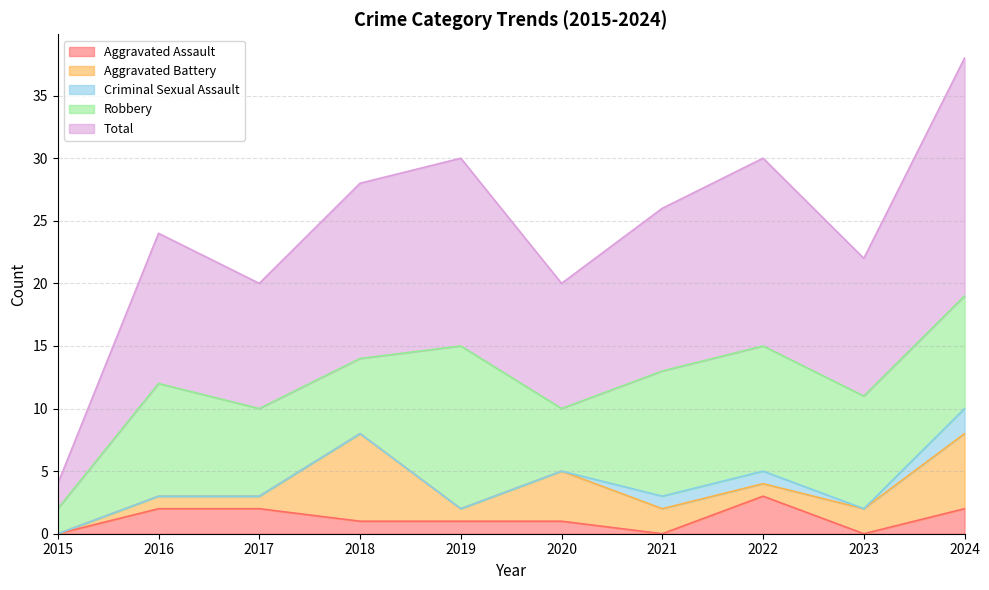

What is the approximate value of Aggravated Assault at 2024?

2